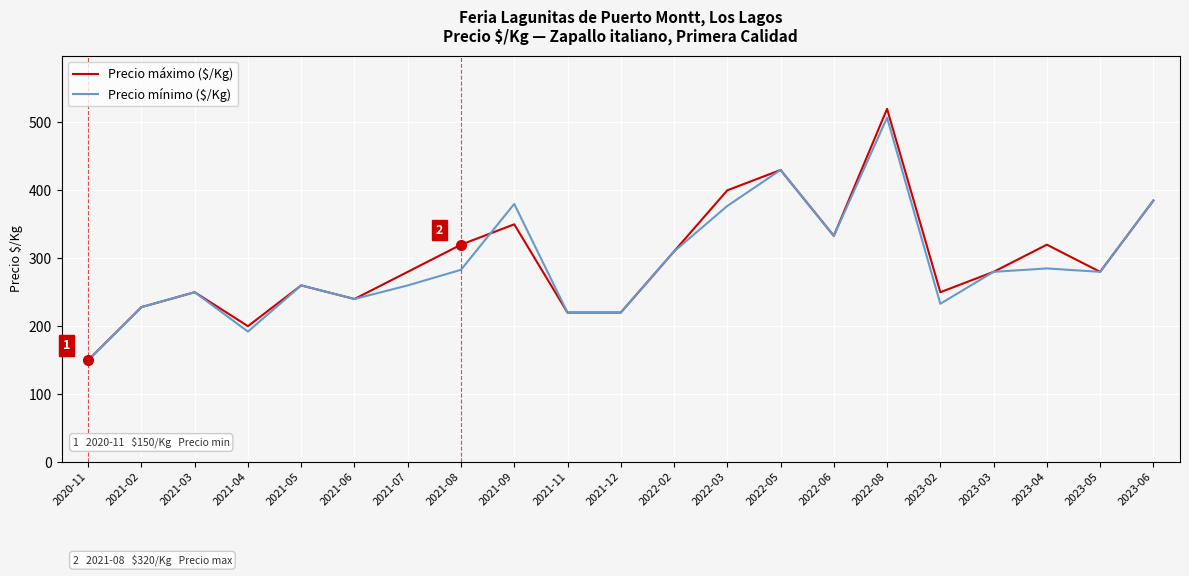

Is it true that Precio mínimo ($/Kg) equals 186 at 2021-08?

False